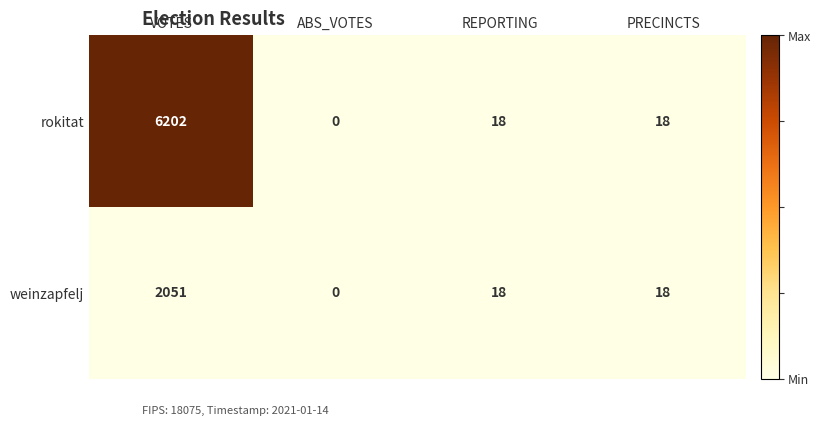

At which category is the sum across all series the highest?

VOTES